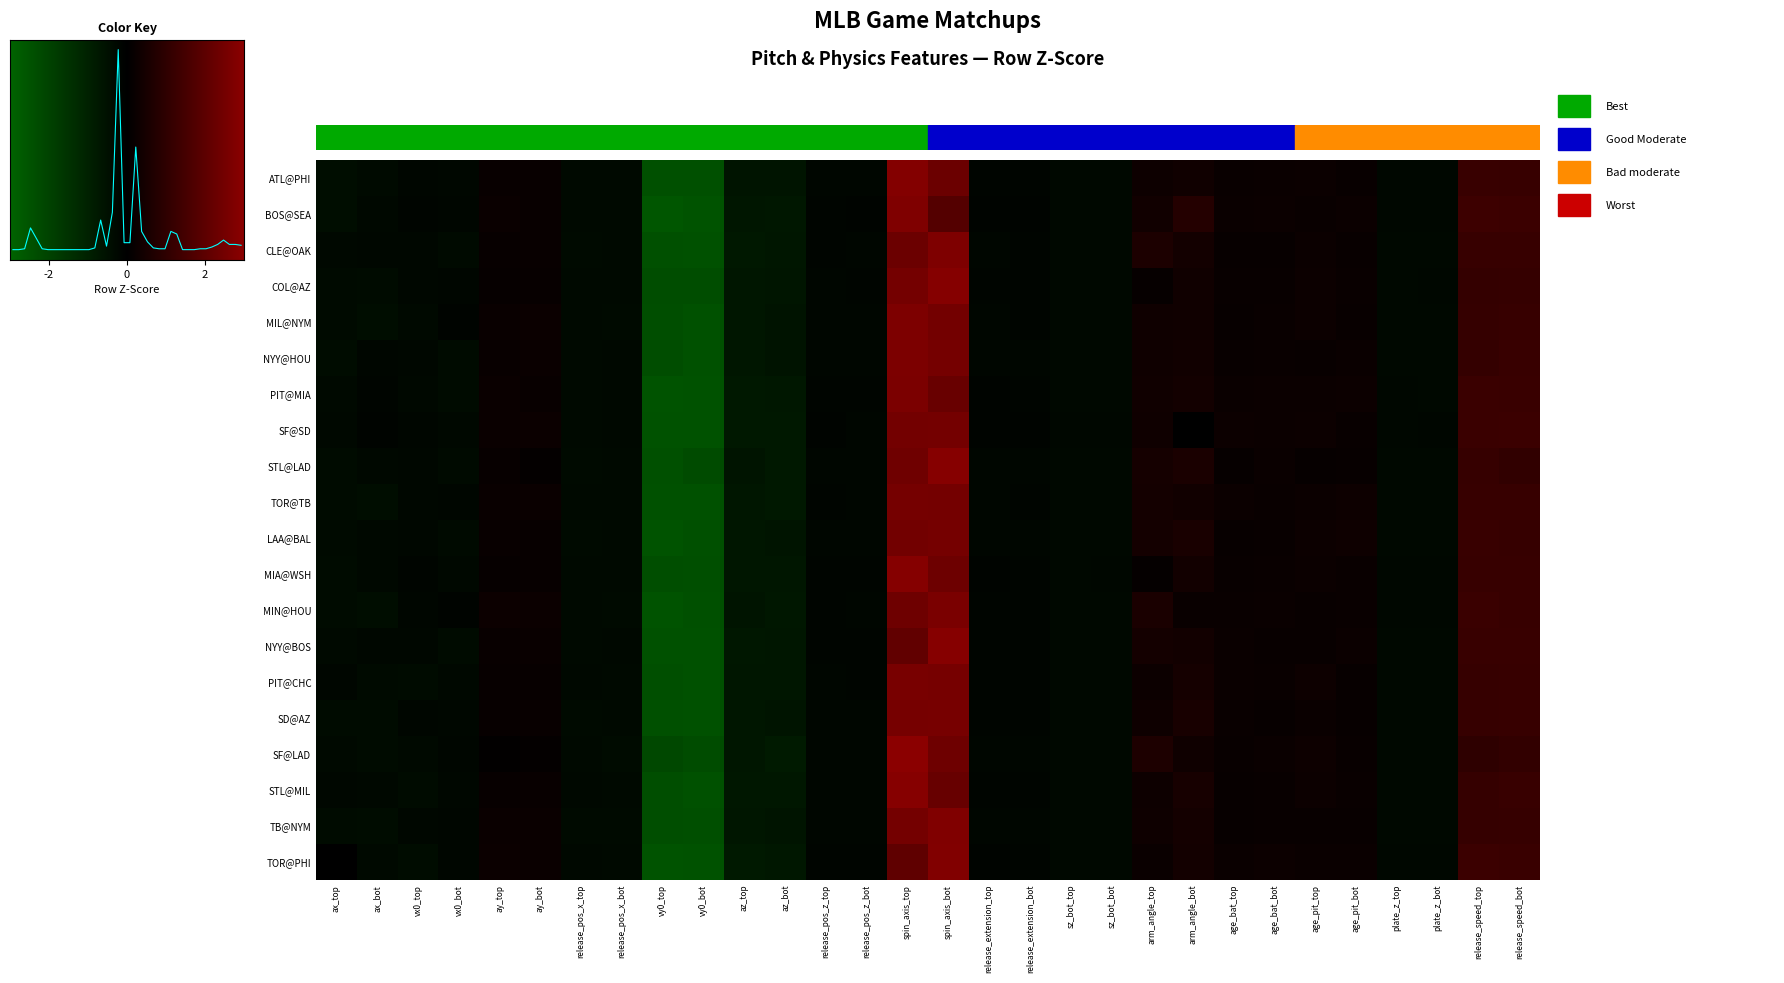

How many data points in STL@MIL are above 0?

12